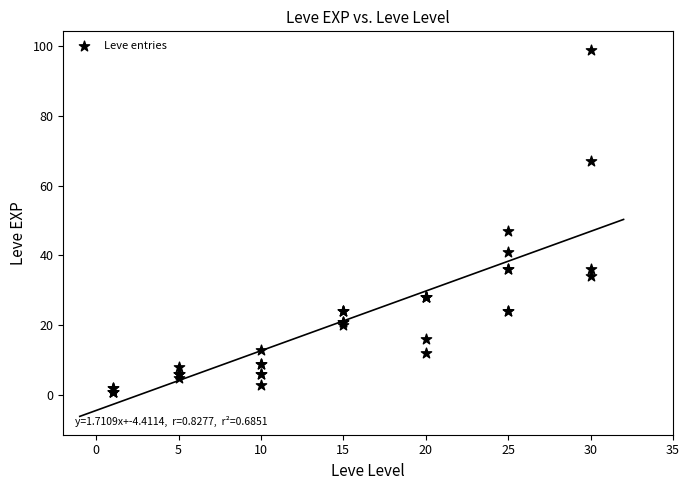

What Y value in the scatter plot is closest to 50?

47